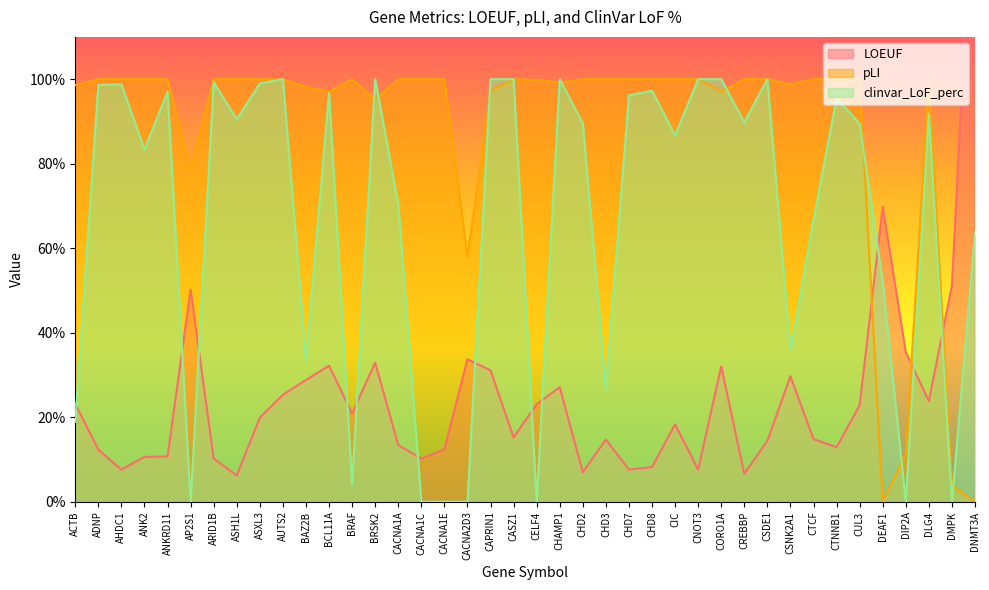

Which category has the lowest value in the clinvar_LoF_perc series?

AP2S1